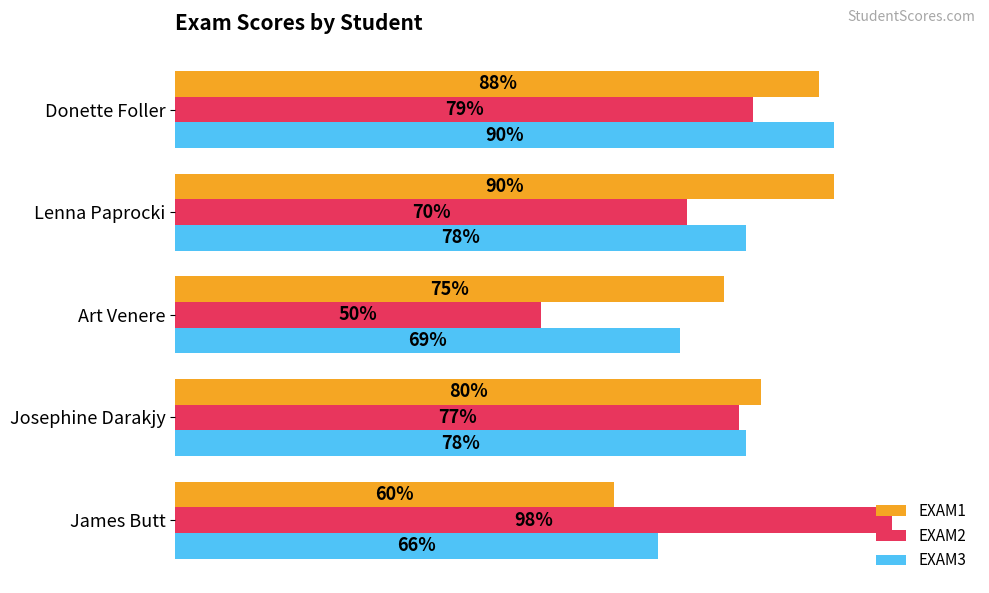

At which category does the chart reach its minimum across all series?

Art Venere